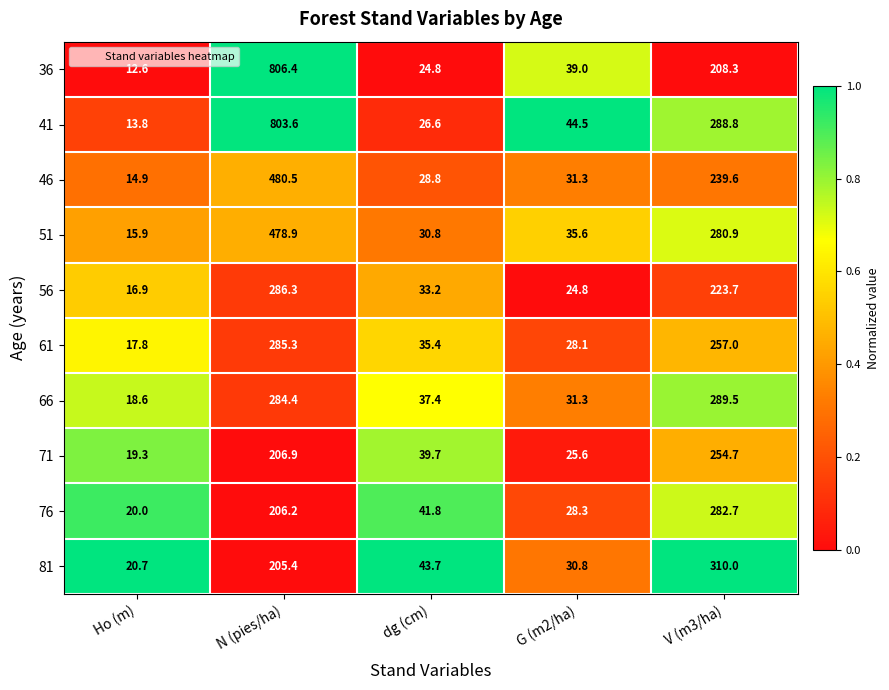

Rank the series by their maximum value, from lowest to highest.

71, 76, 61, 56, 66, 81, 51, 46, 41, 36